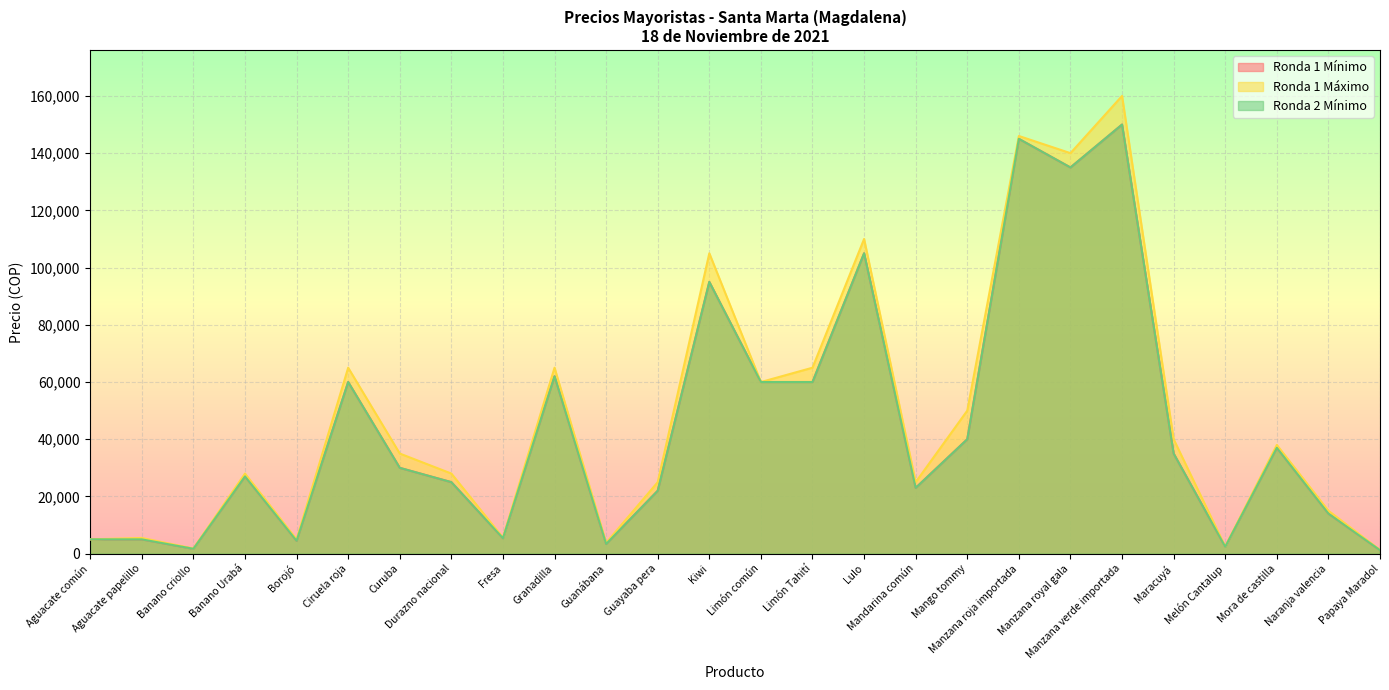

True or false: Ronda 1 Máximo has a value of 15000 at Naranja valencia.

True